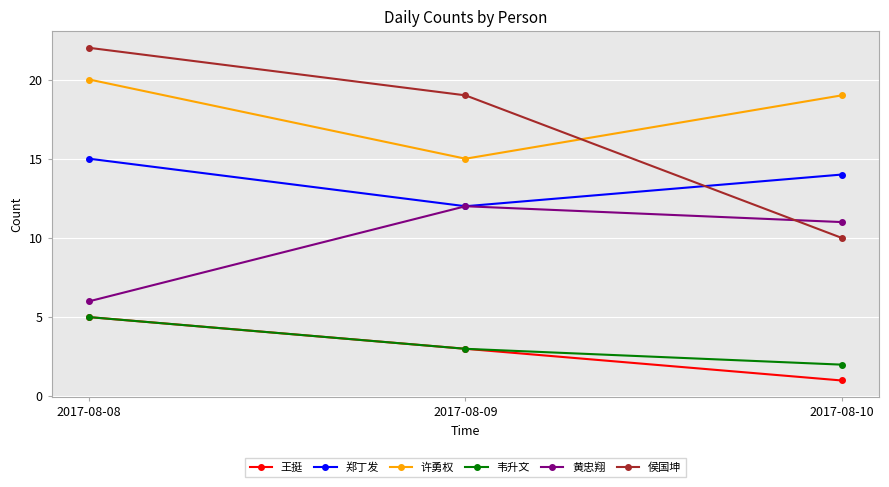

Which series has the widest spread of values?

侯国坤